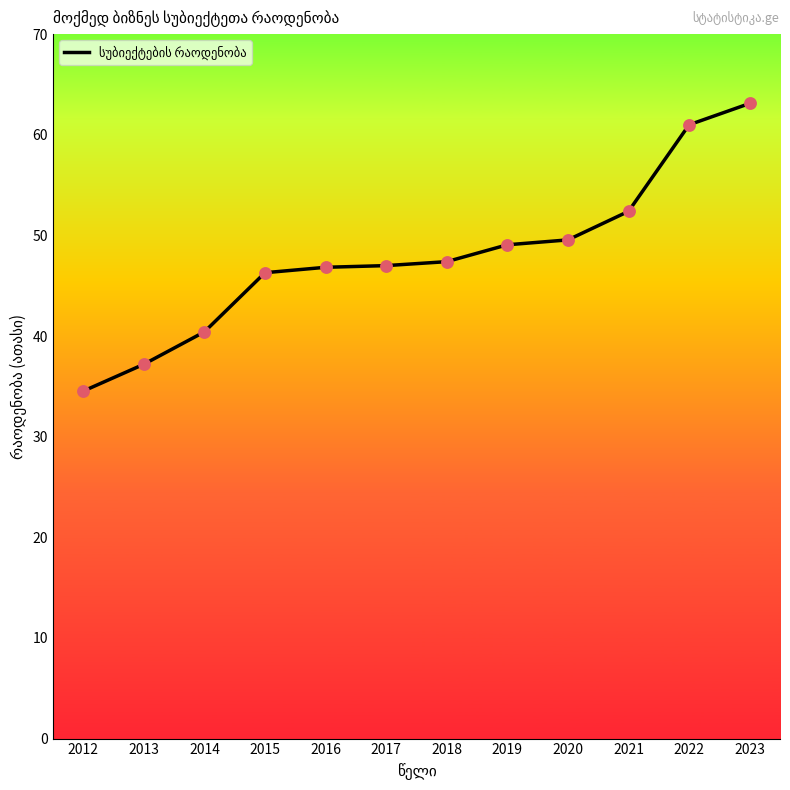

Between 2022 and 2012, which is larger?

2022